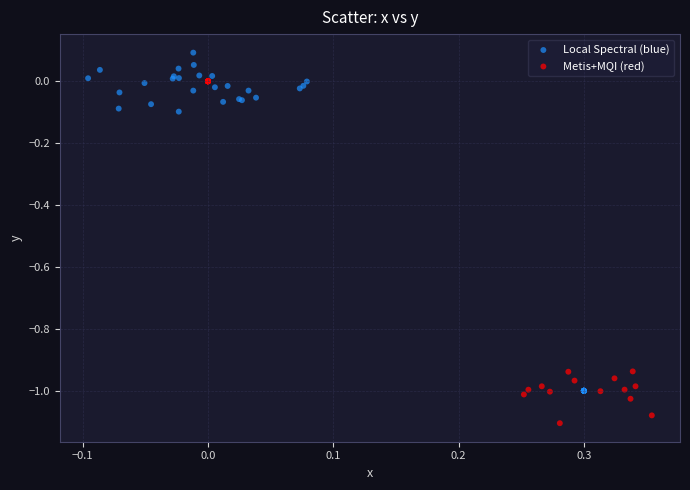

Which series reaches the maximum Y coordinate?

Local Spectral (blue)